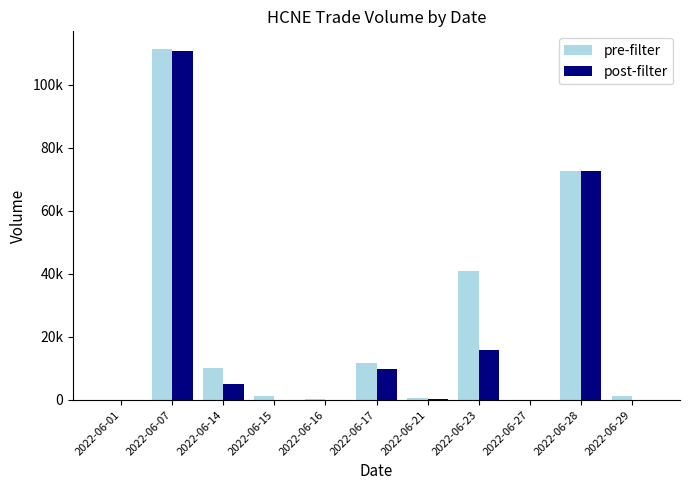

Where does the pre-filter series first go above 1400?

2022-06-07